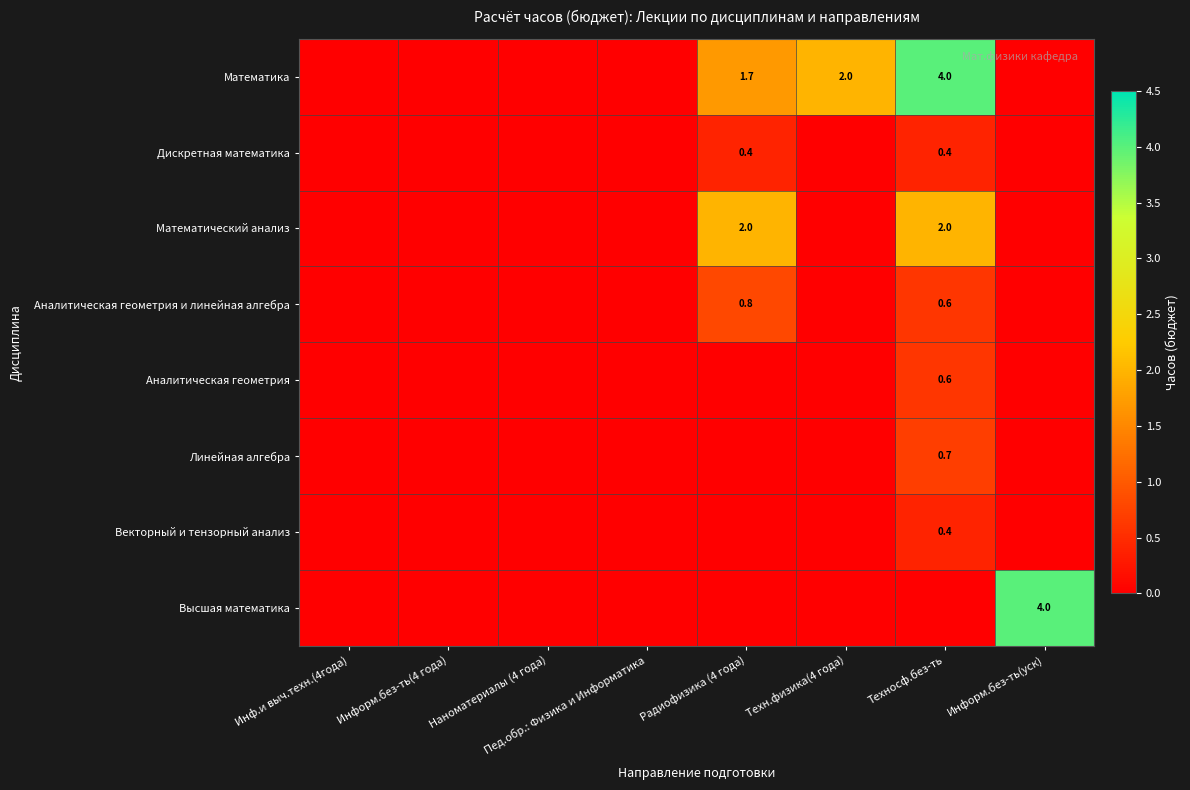

Is it true that Аналитическая геометрия и линейная алгебра equals 0.8 at Радиофизика (4 года)?

True